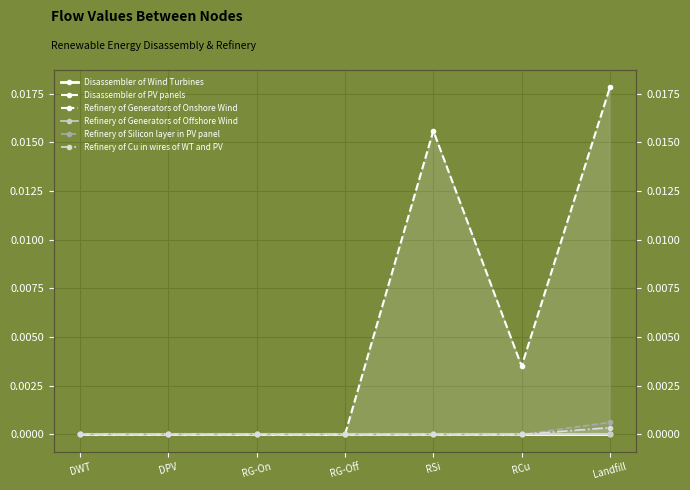

At DPV, list the series in order from smallest to largest.

Disassembler of Wind Turbines, Disassembler of PV panels, Refinery of Generators of Onshore Wind, Refinery of Generators of Offshore Wind, Refinery of Silicon layer in PV panel, Refinery of Cu in wires of WT and PV